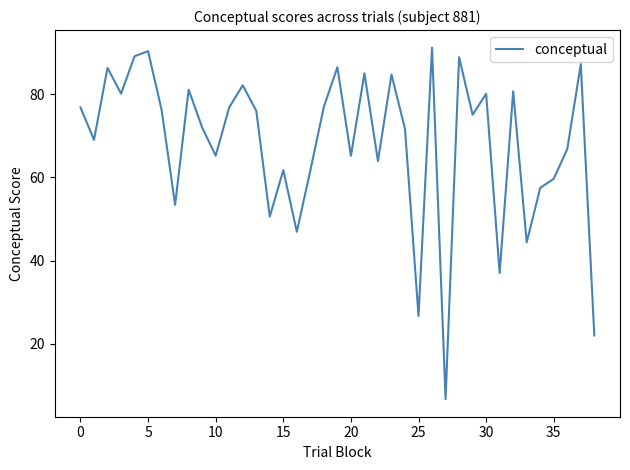

What is the greatest value displayed?

91.3